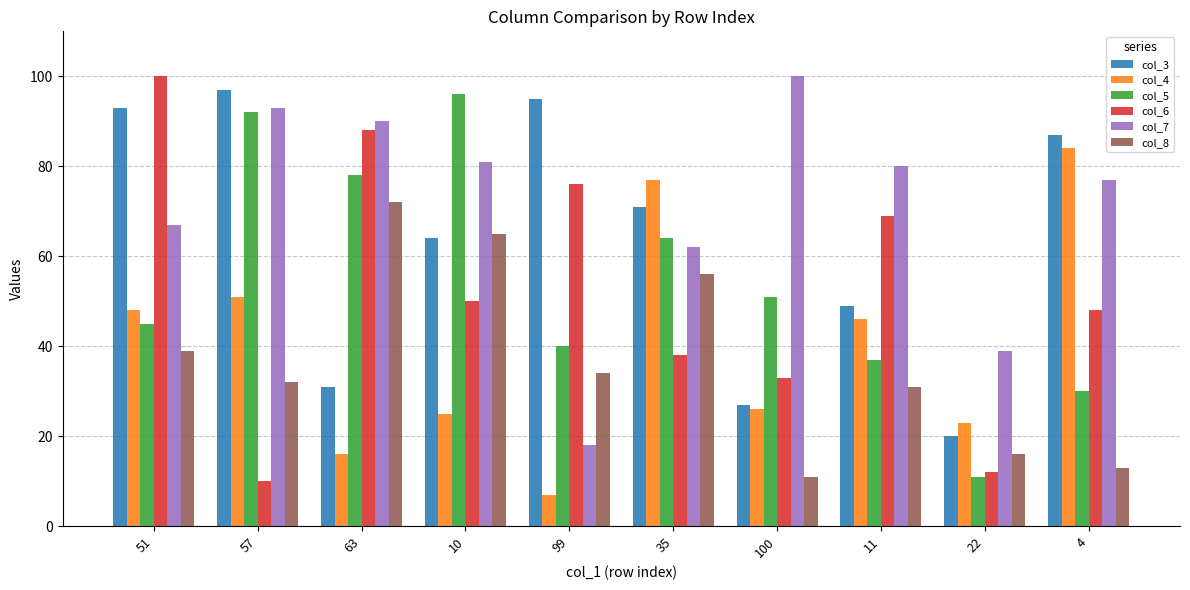

What is the sum of the col_3 values at 100 and 35?

98